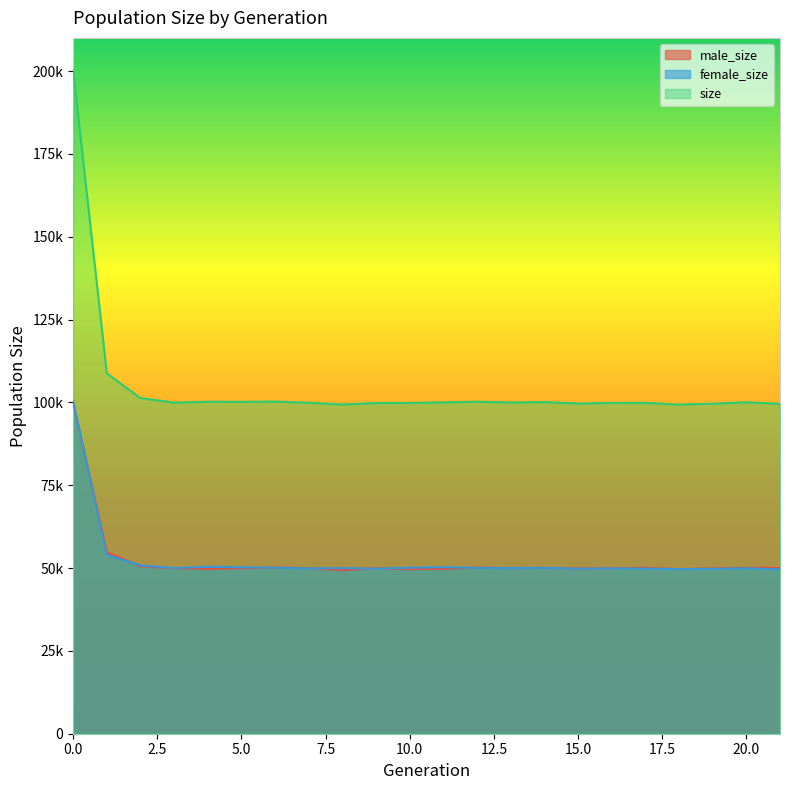

Is it true that size equals 99927 at 3?

True